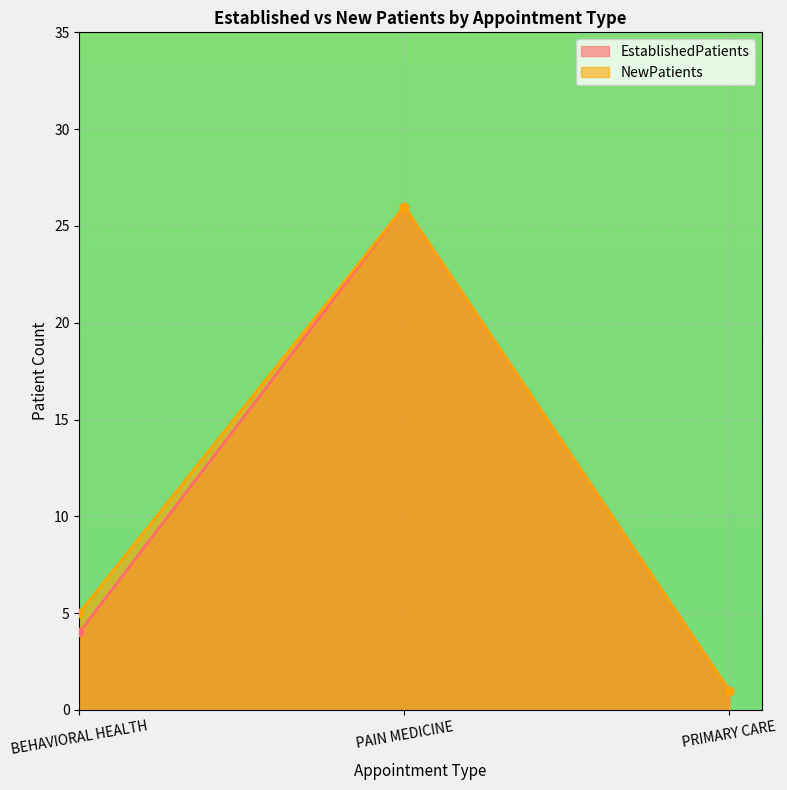

Which category has the highest value in the NewPatients series?

PAIN MEDICINE